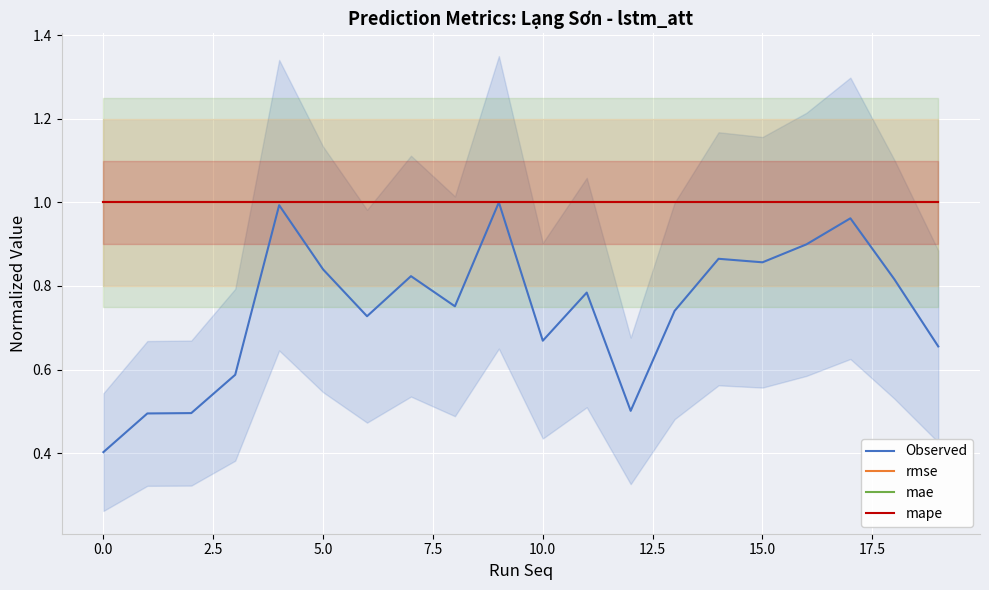

What is the maximum value for mae?

1.0